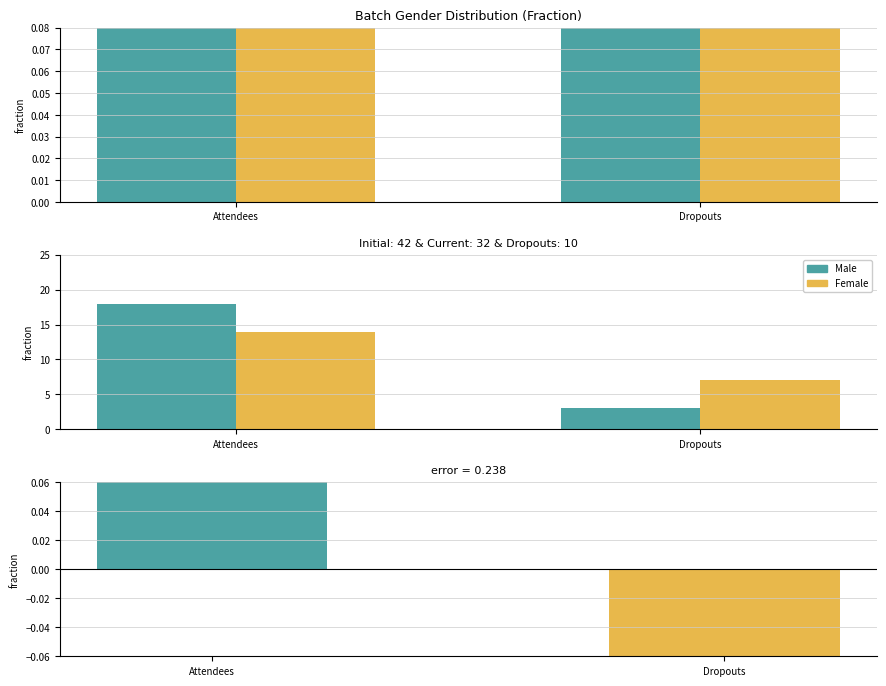

What is the difference between the maximum and minimum values in the Male series?

15.0